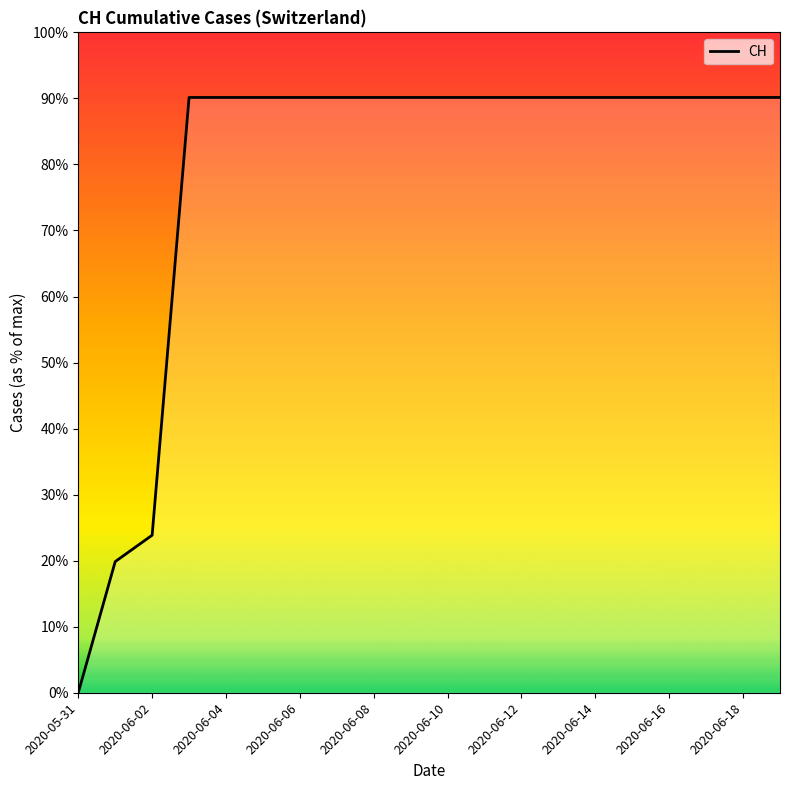

What is the label of the 8th point from the right?

2020-06-12